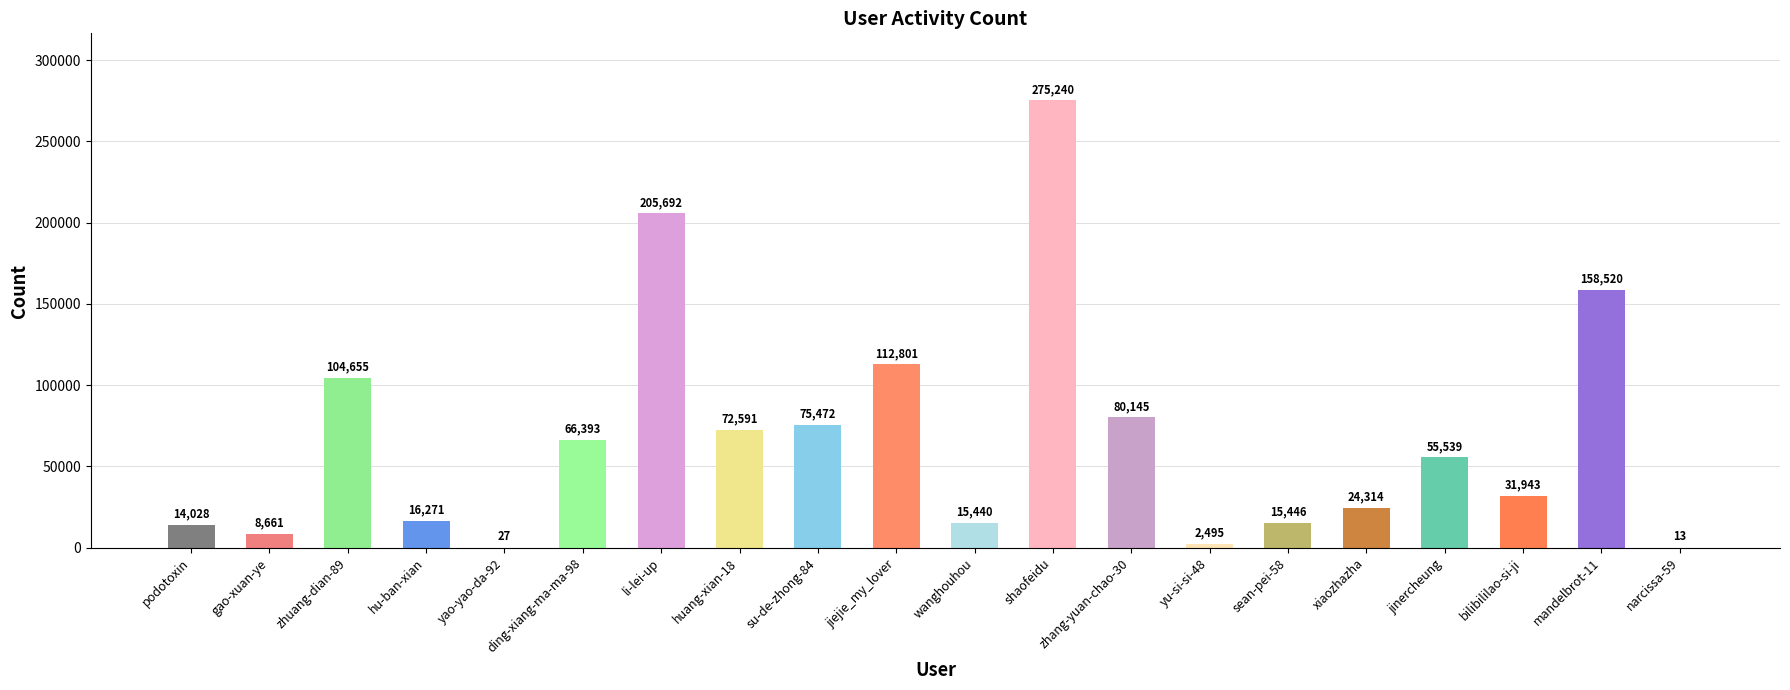

At which label is the value closest to 137626?

mandelbrot-11